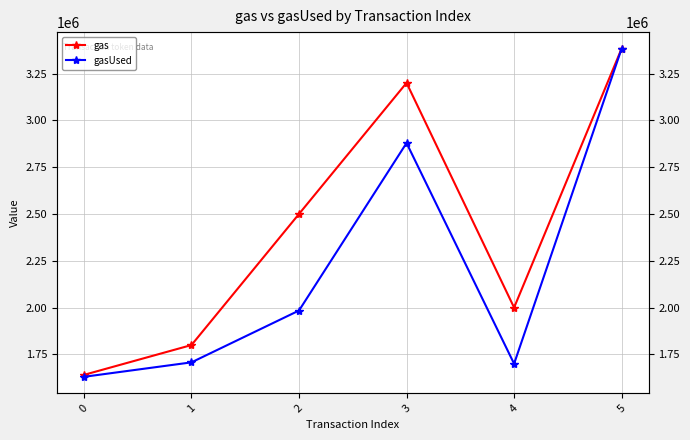

Does the chart display data point markers on the line(s)?

Yes